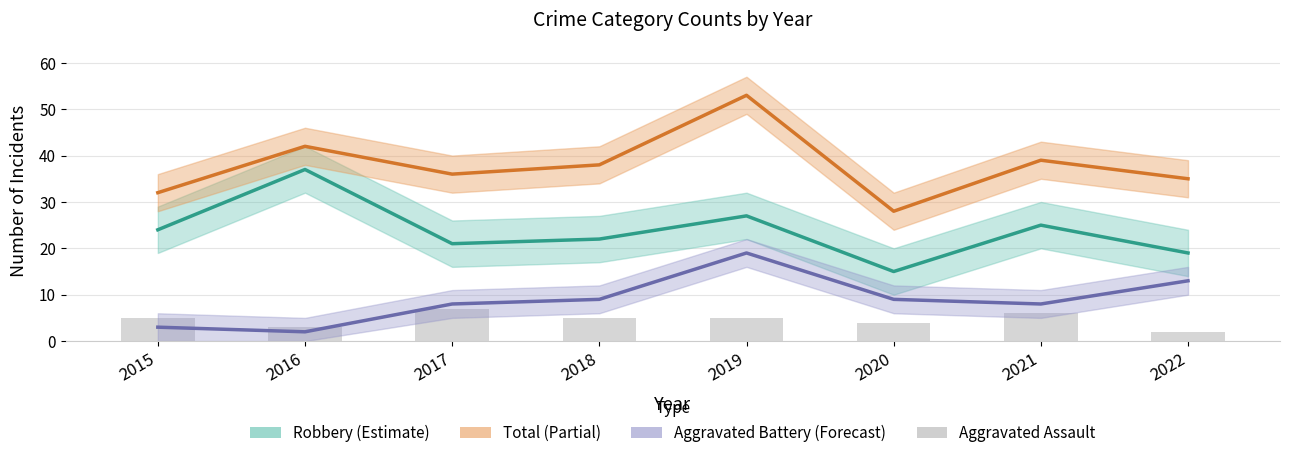

How many values are between 4 and 6?

5